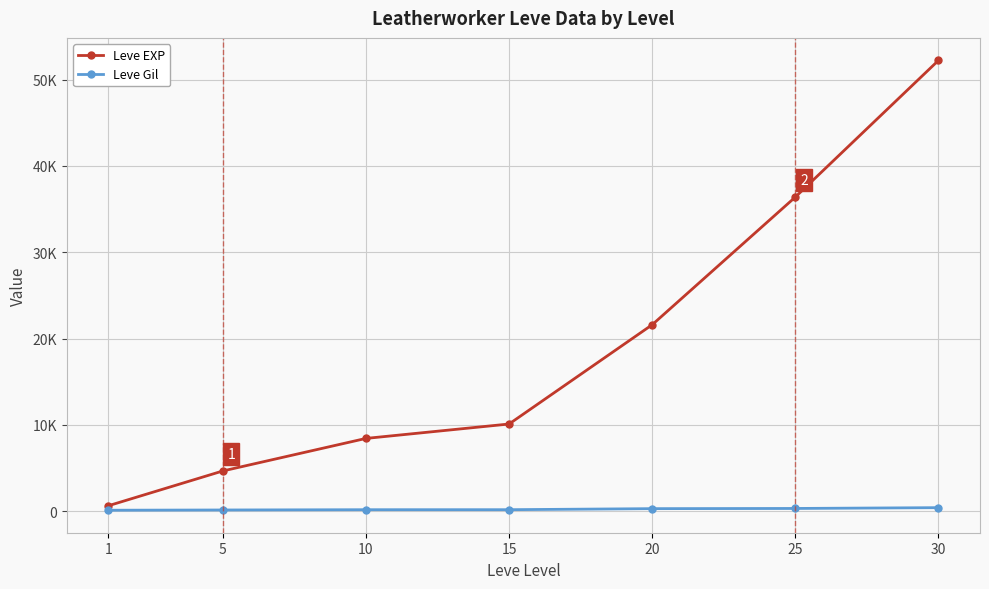

Where is Leve EXP nearest to the value 26425?

20